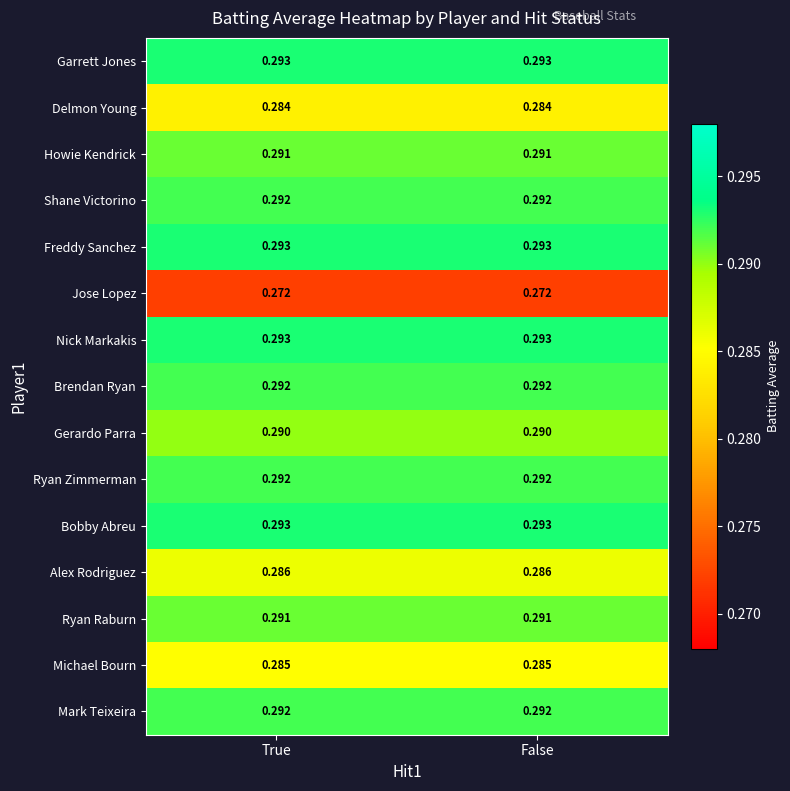

Is the value of Alex Rodriguez at True greater than the value of Howie Kendrick at True?

No